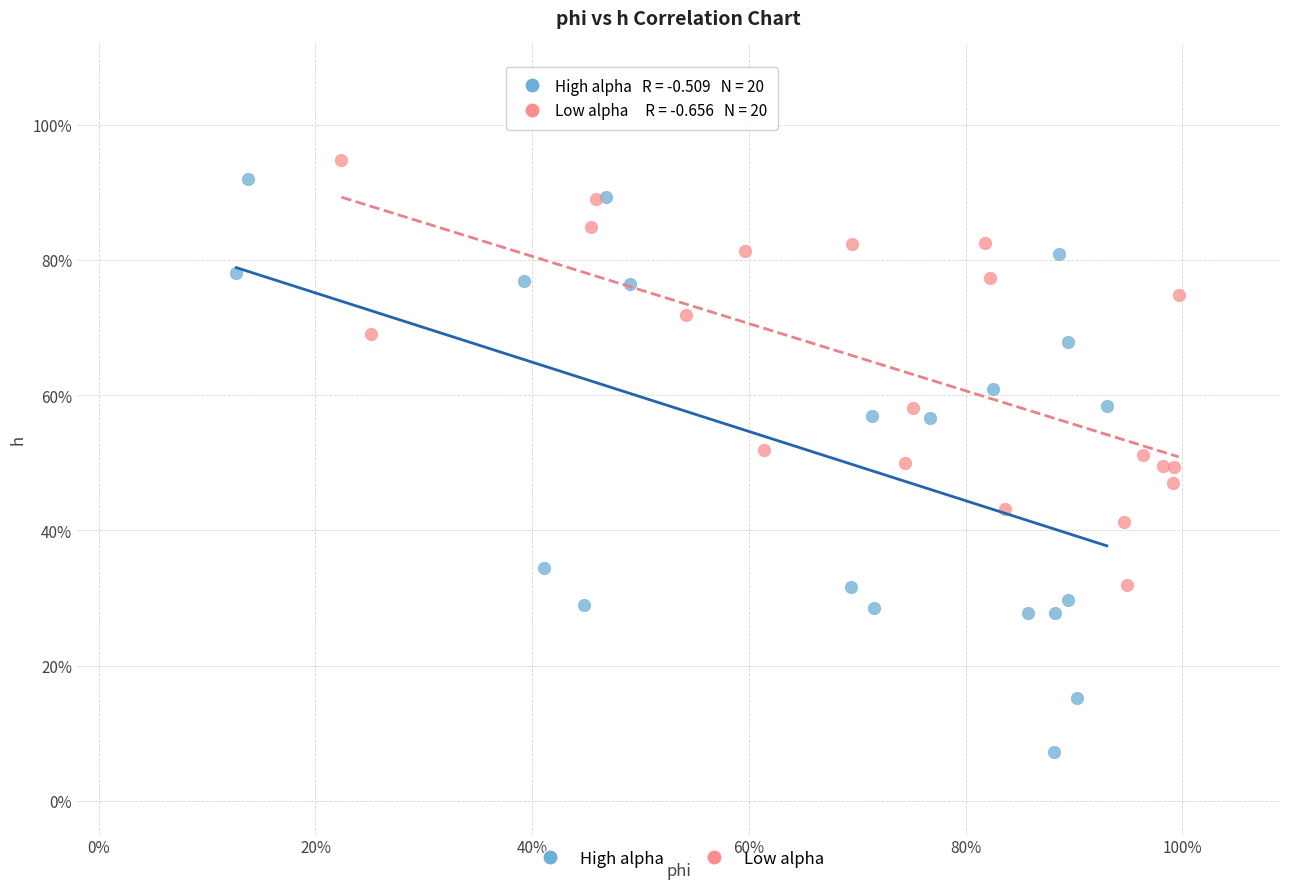

Which series reaches the minimum Y coordinate?

High alpha